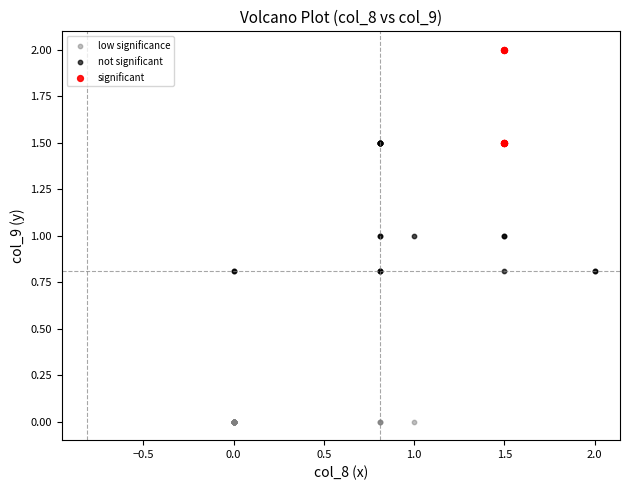

Which series reaches the minimum Y coordinate?

low significance